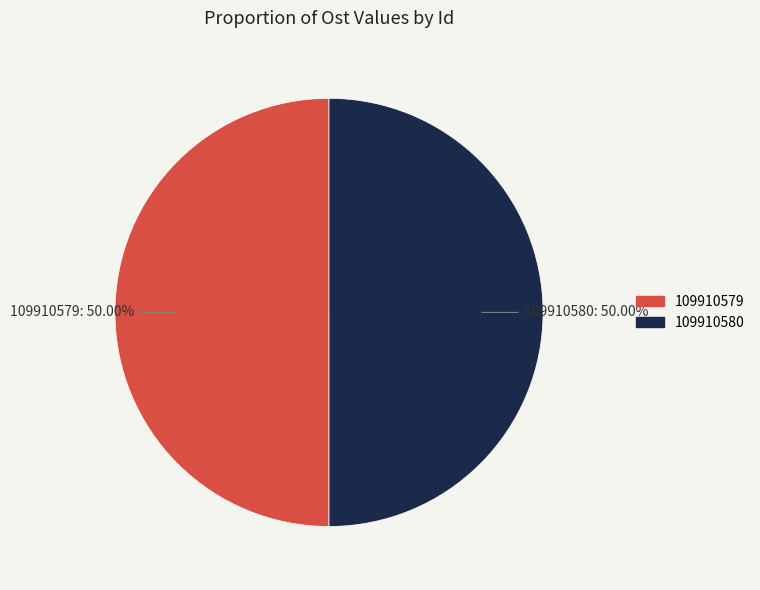

What is the ratio of the value at 109910580 to the value at 109910579?

1.0